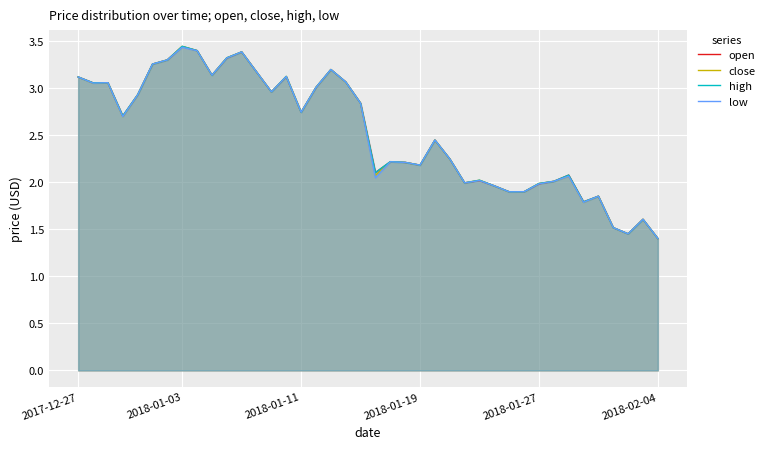

Count the number of data series in this chart.

4